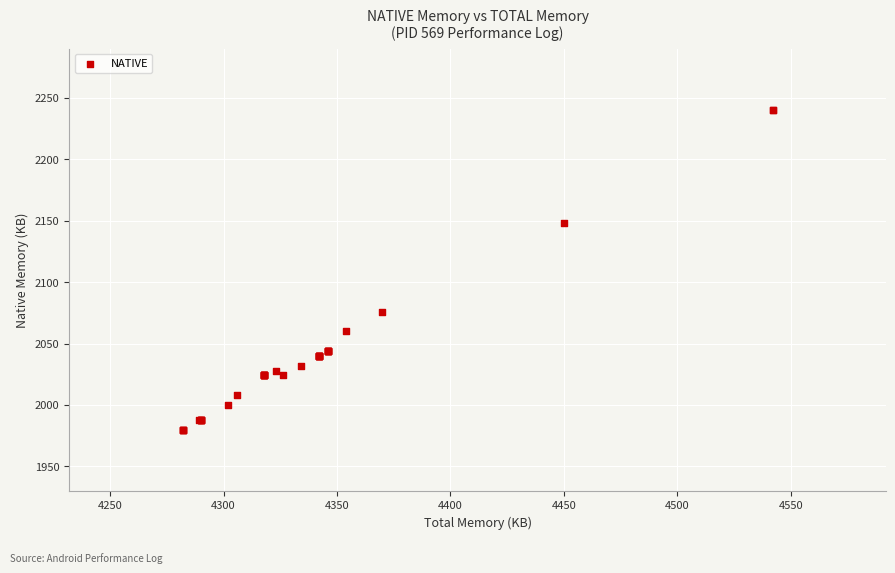

What Y value in the scatter plot is closest to 2110?

2076